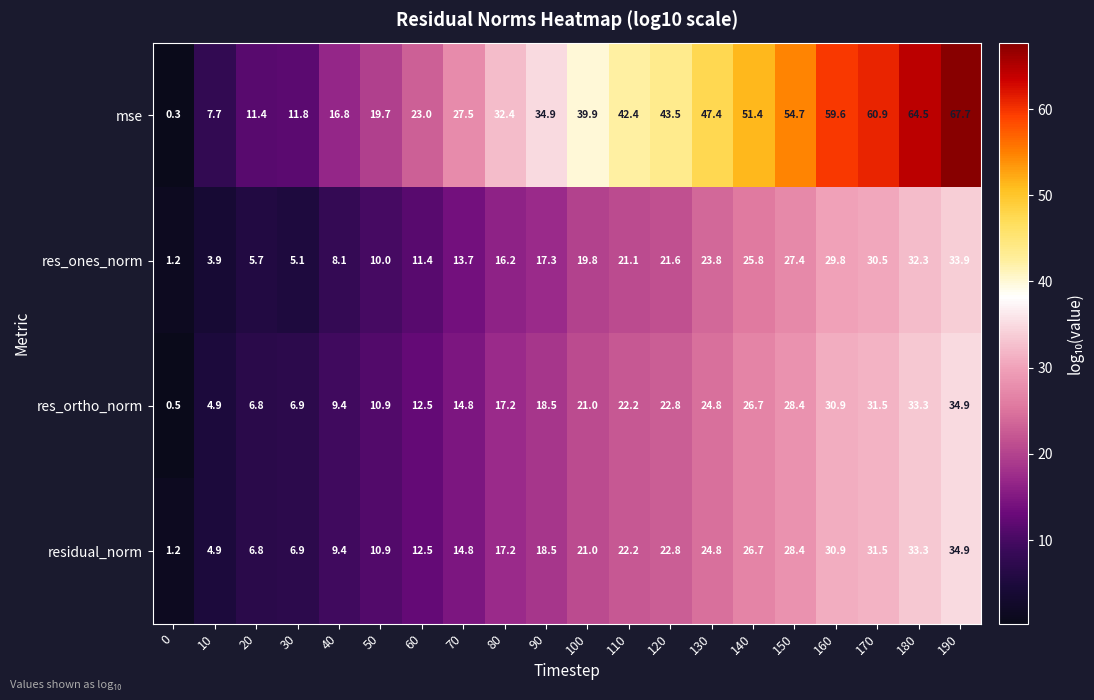

What is the total value across all series at 120?

110.7